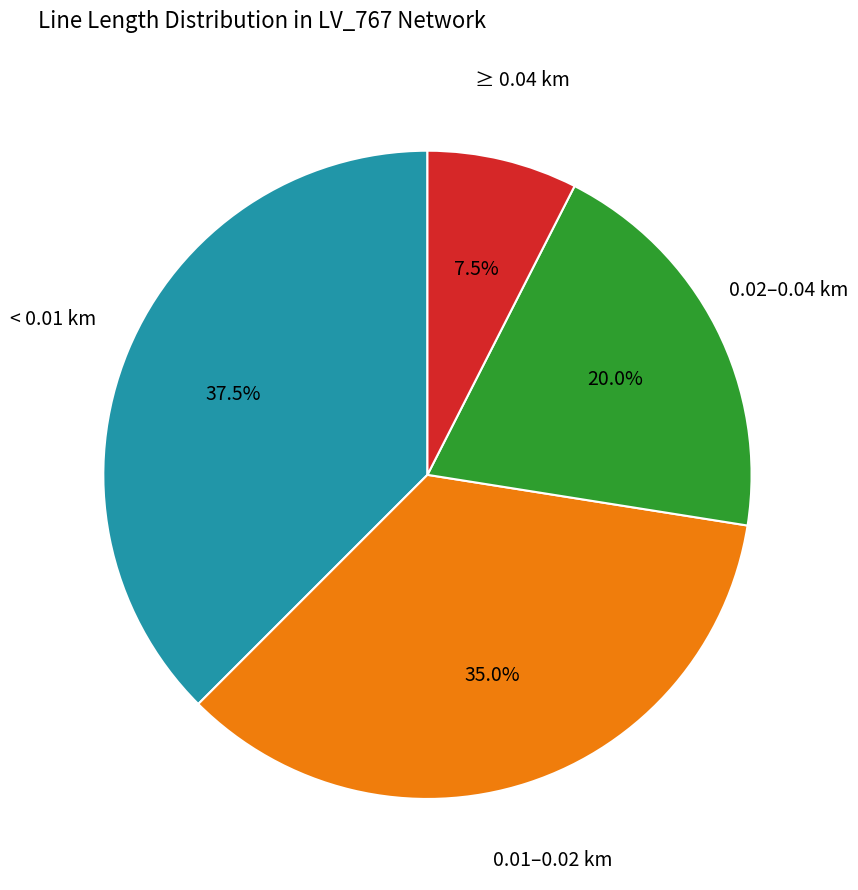

Which category has the smallest portion of the pie?

≥ 0.04 km